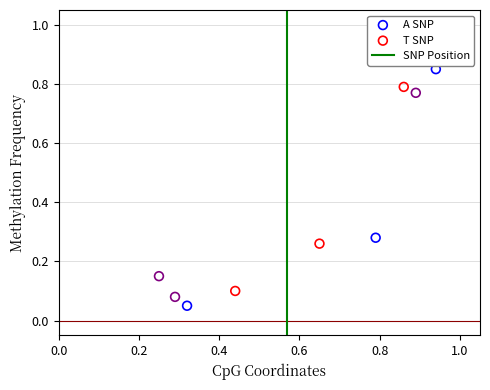

What is the average Y value?

0.4